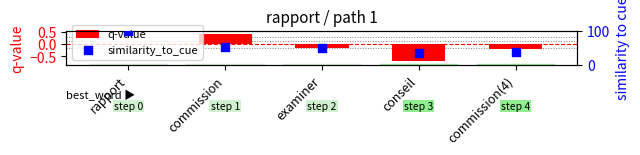

What are all the series names shown in the legend?

q-value, similarity_to_cue